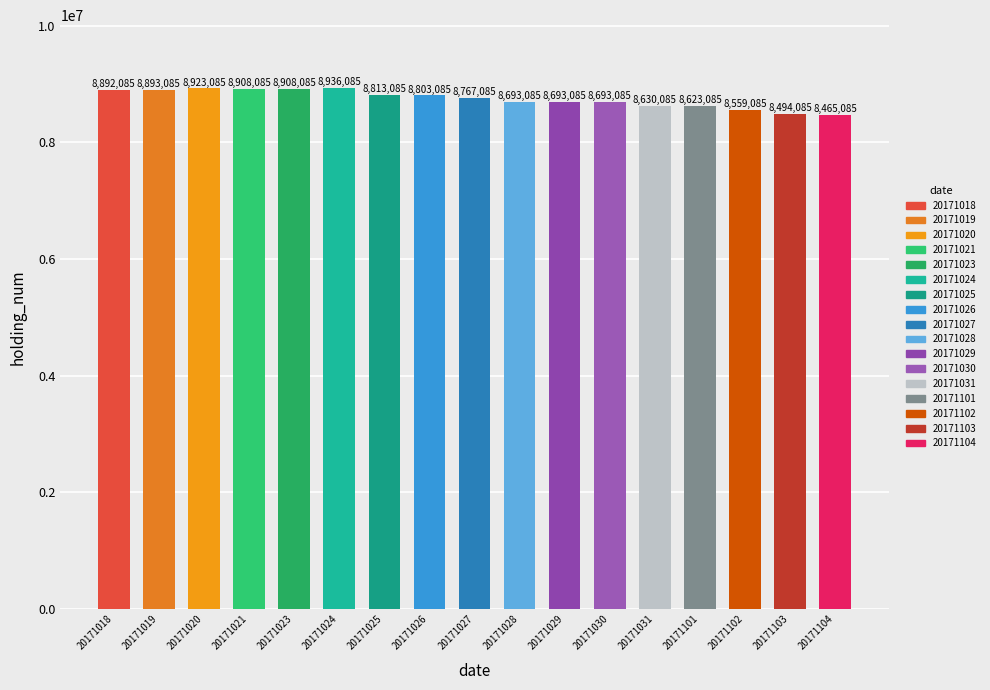

What is the sum of all values?

148694445